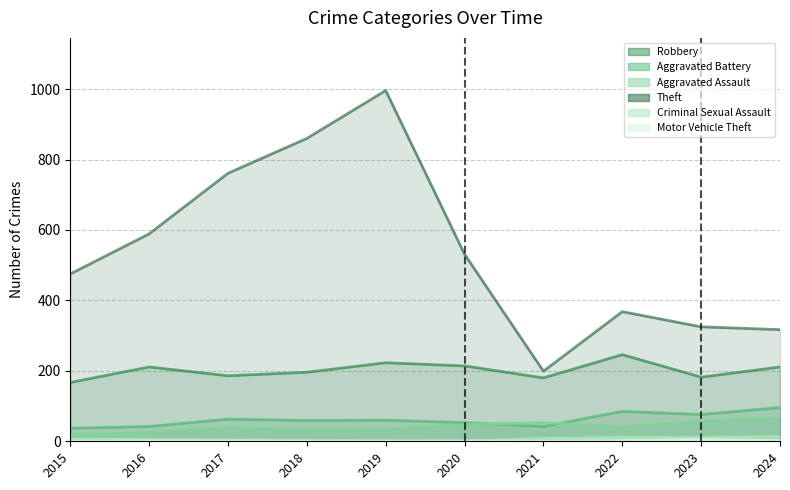

Which label corresponds to the smallest value in the chart?

2020